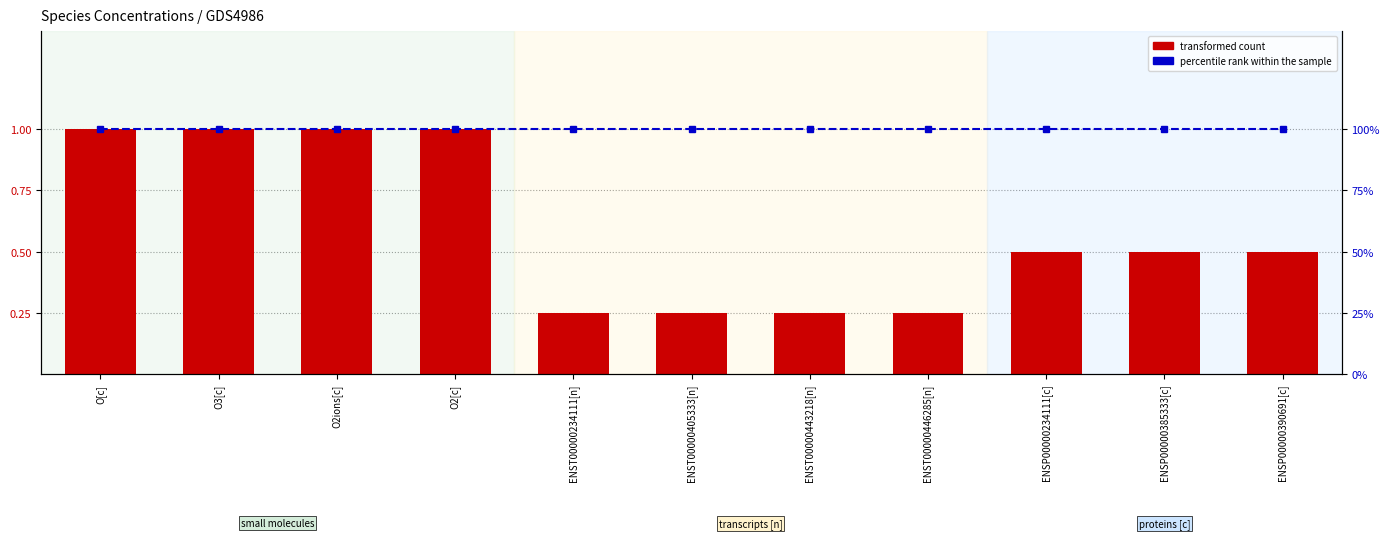

Reading right to left, list all the values displayed in this chart.

transformed count: 0.5	0.5	0.5	0.2	0.2	0.2	0.2	1.0	1.0	1.0	1.0
percentile rank within the sample: 1.0	1.0	1.0	1.0	1.0	1.0	1.0	1.0	1.0	1.0	1.0